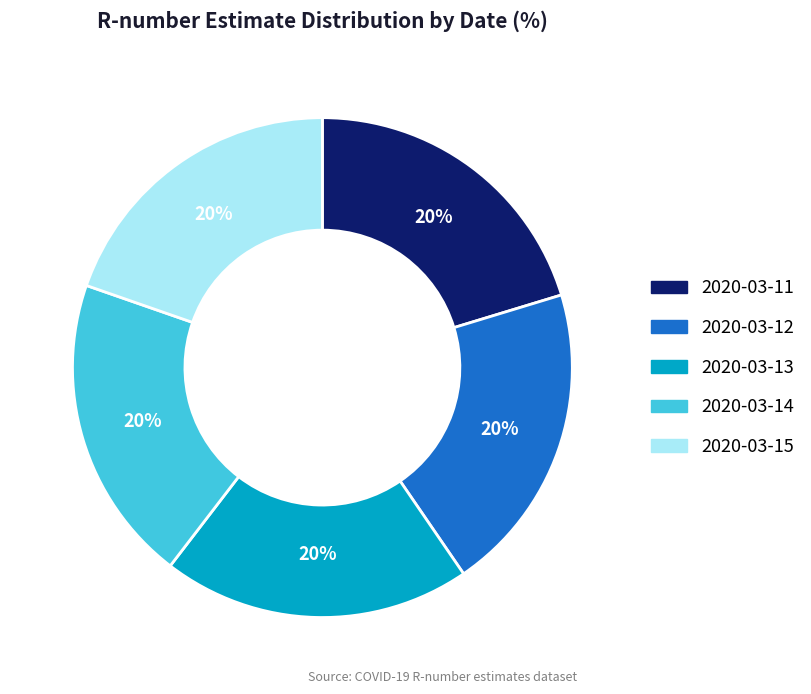

Is it true that 2020-03-15 is 20% of the pie?

True